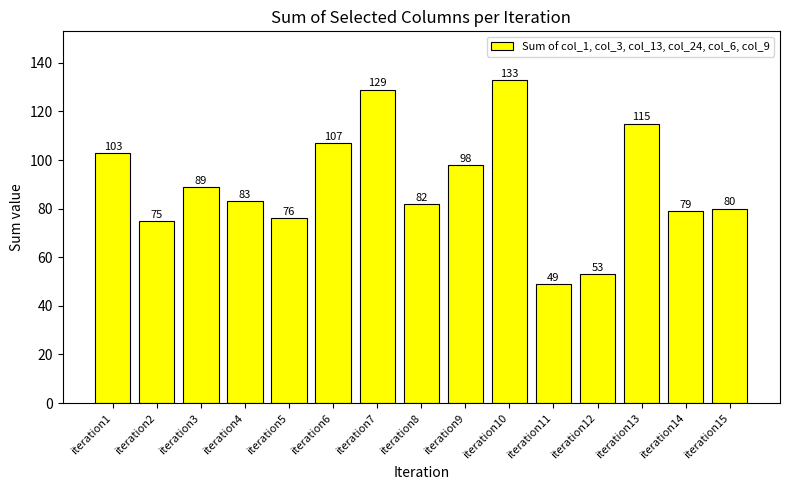

At which label does the data first exceed 83?

iteration1